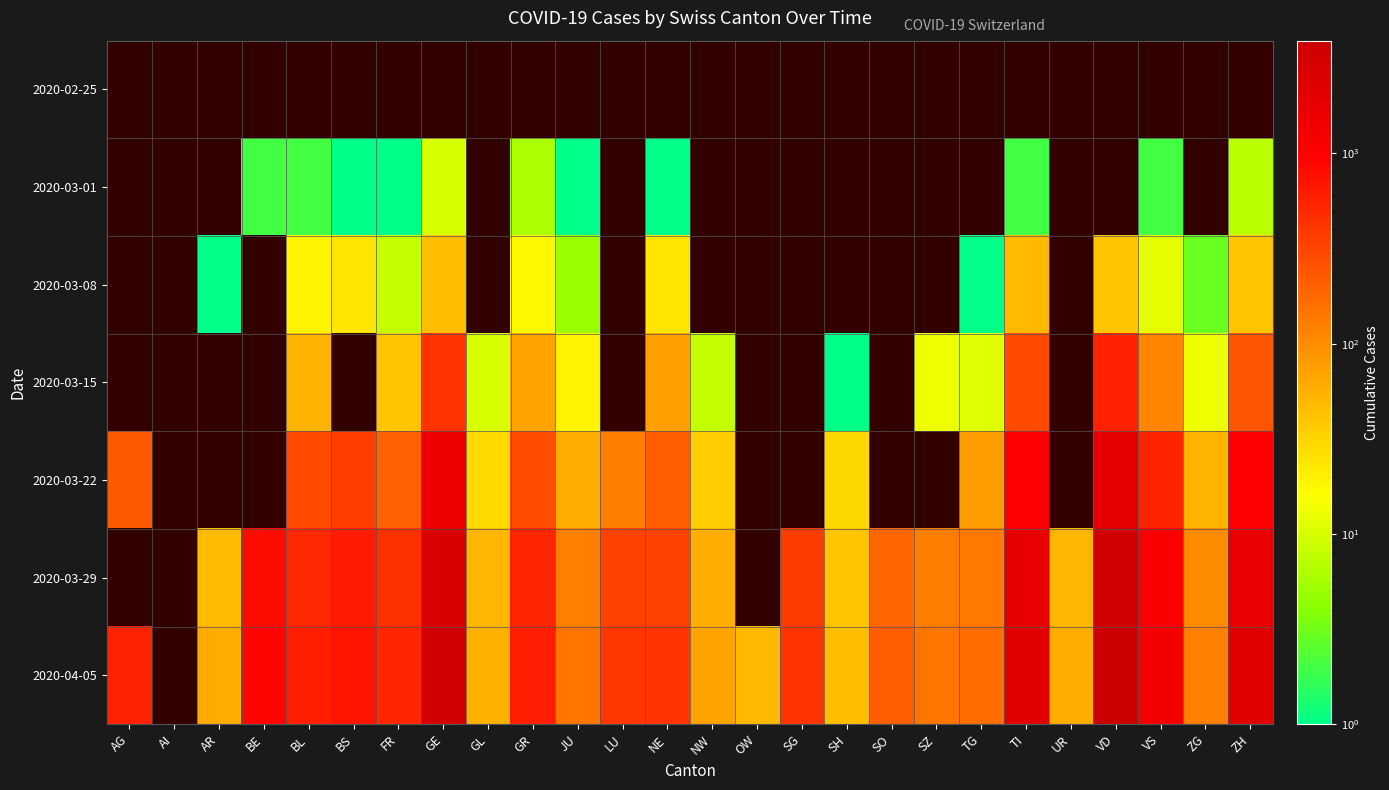

What value does the 2020-03-01 series have at NE?

1.0